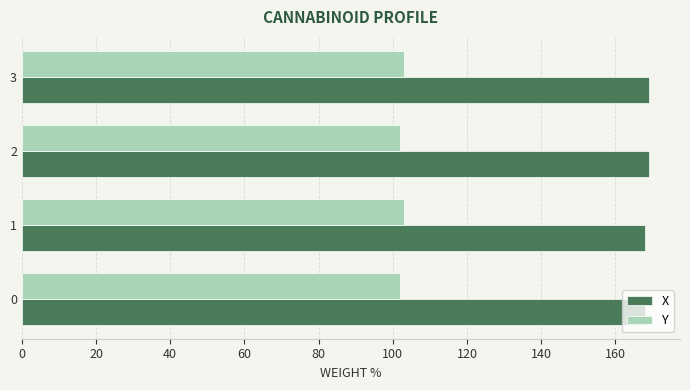

What is the difference between the highest and lowest values at 1?

65